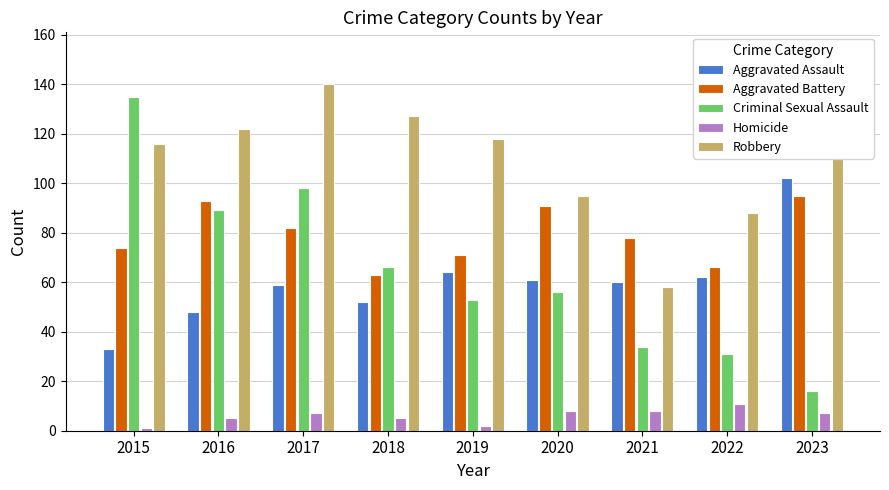

What is the total value across all series at 2019?

308